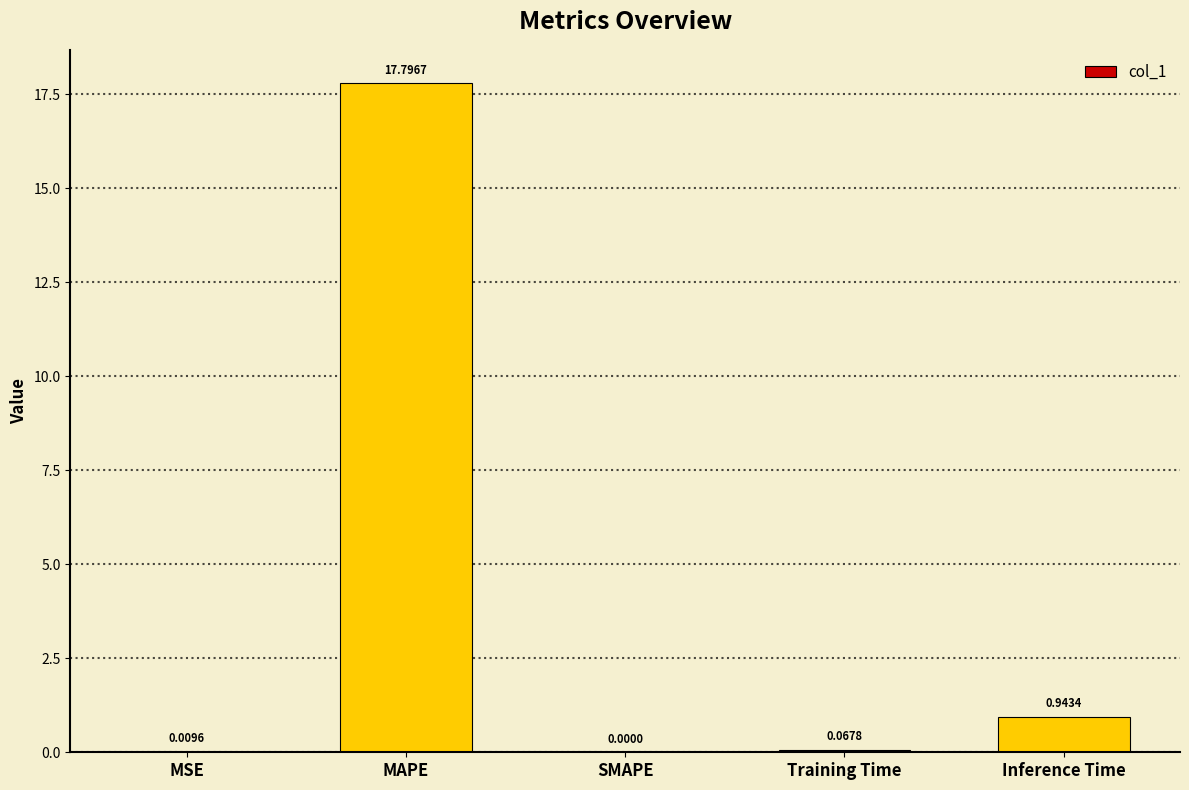

The chart shows a value of 0.3 at Inference Time. True or false?

False